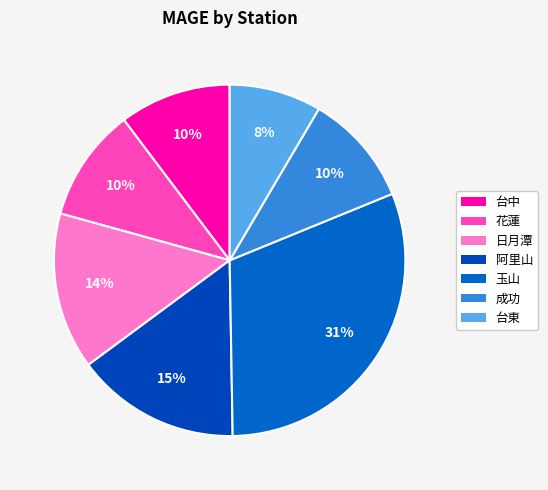

To the nearest percent, what portion does 台中 represent?

10%